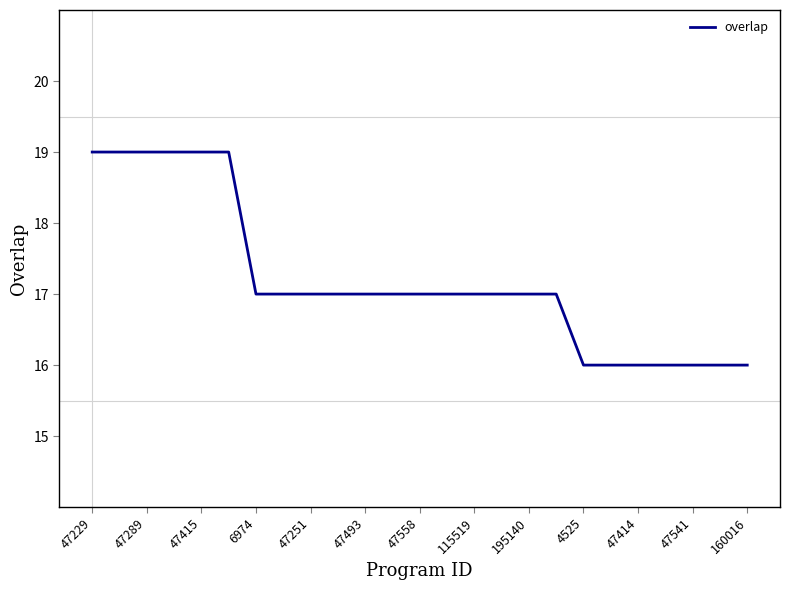

What is the greatest value displayed?

19